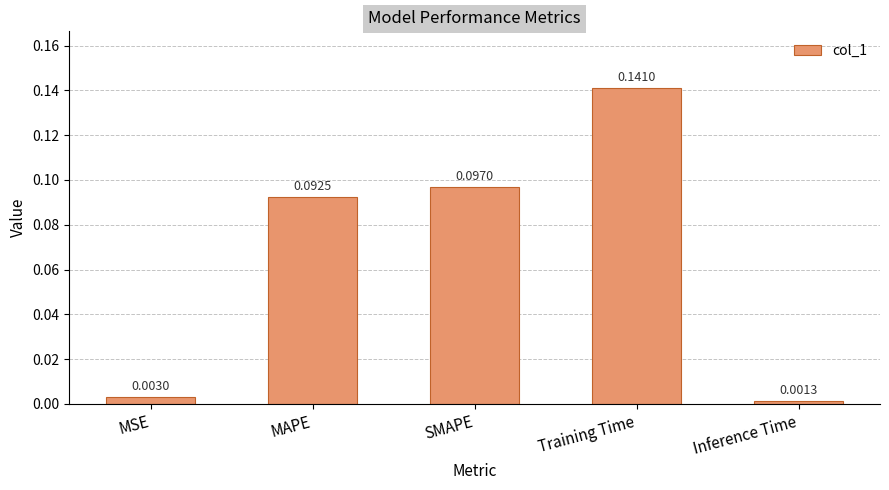

List the labels in order of value, largest first.

Training Time, SMAPE, MAPE, MSE, Inference Time